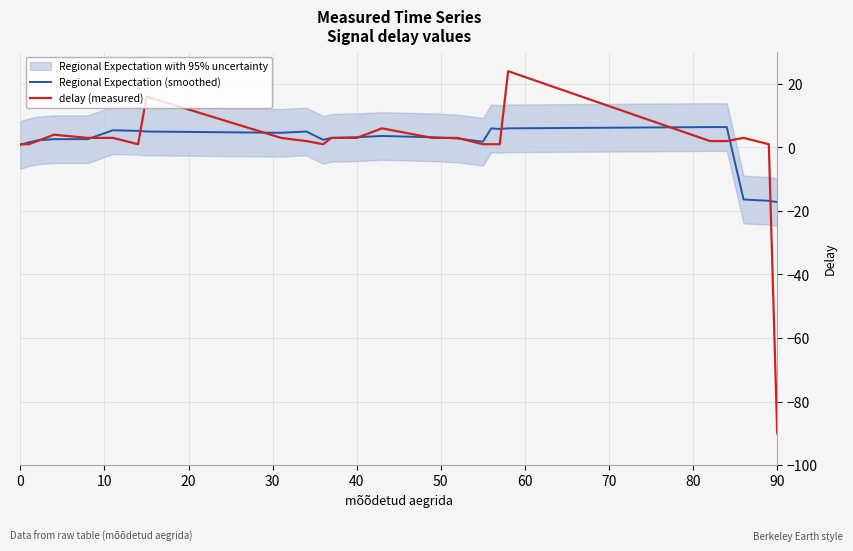

What is the maximum value for delay (measured)?

24.0